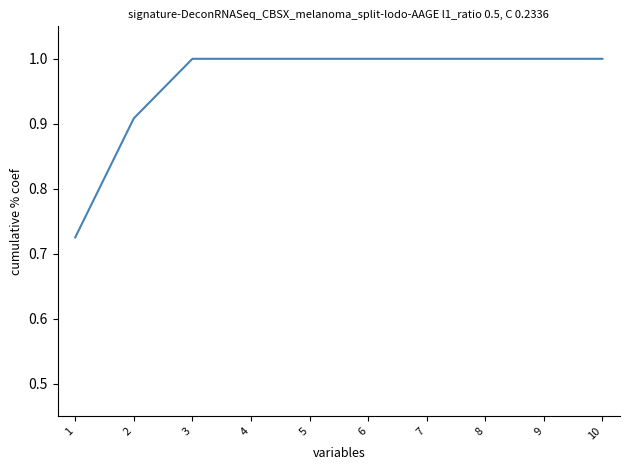

Count the values in the range 1 to 2.

8